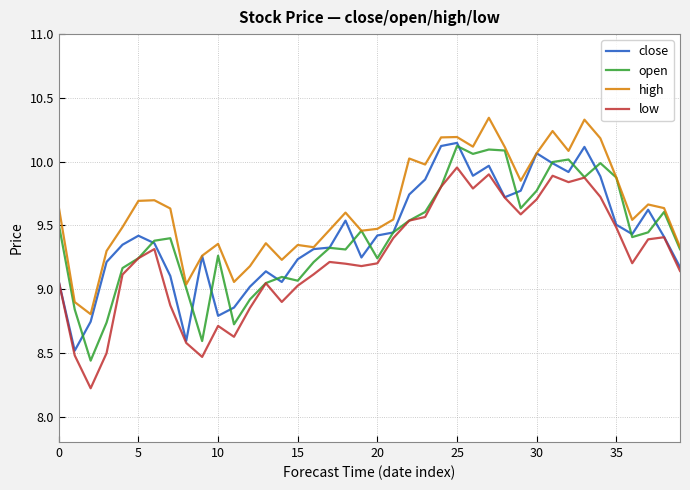

What are all the series names shown in the legend?

close, open, high, low